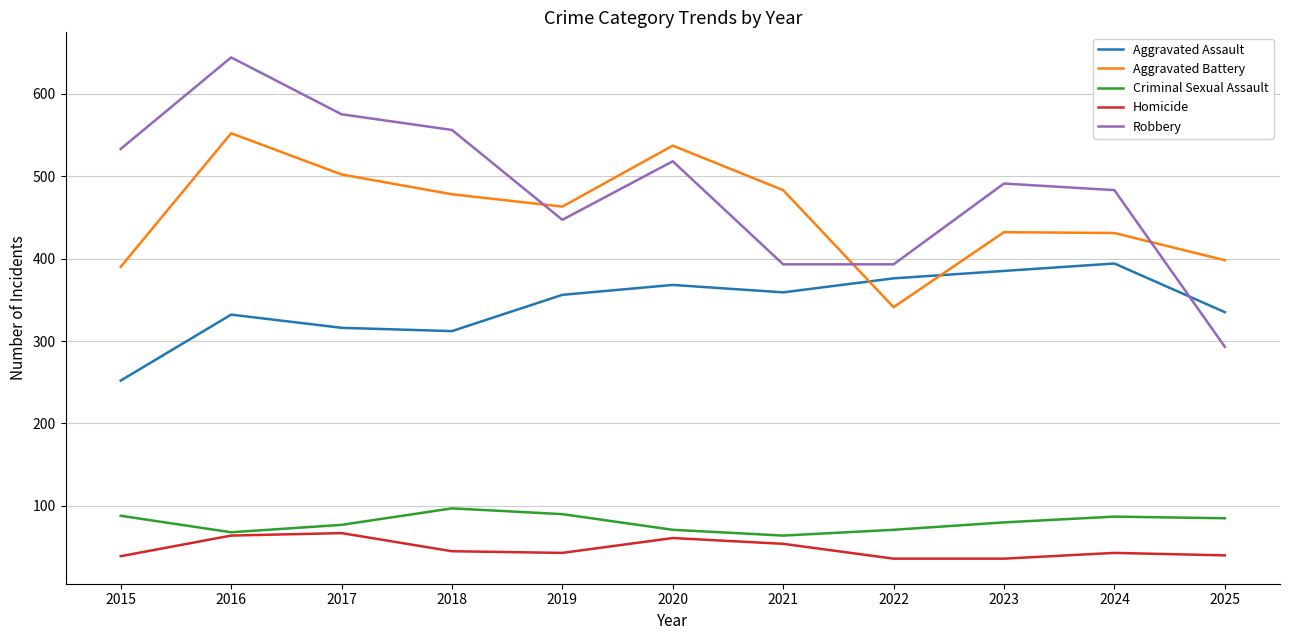

List the series in order of their peak value, lowest first.

Homicide, Criminal Sexual Assault, Aggravated Assault, Aggravated Battery, Robbery